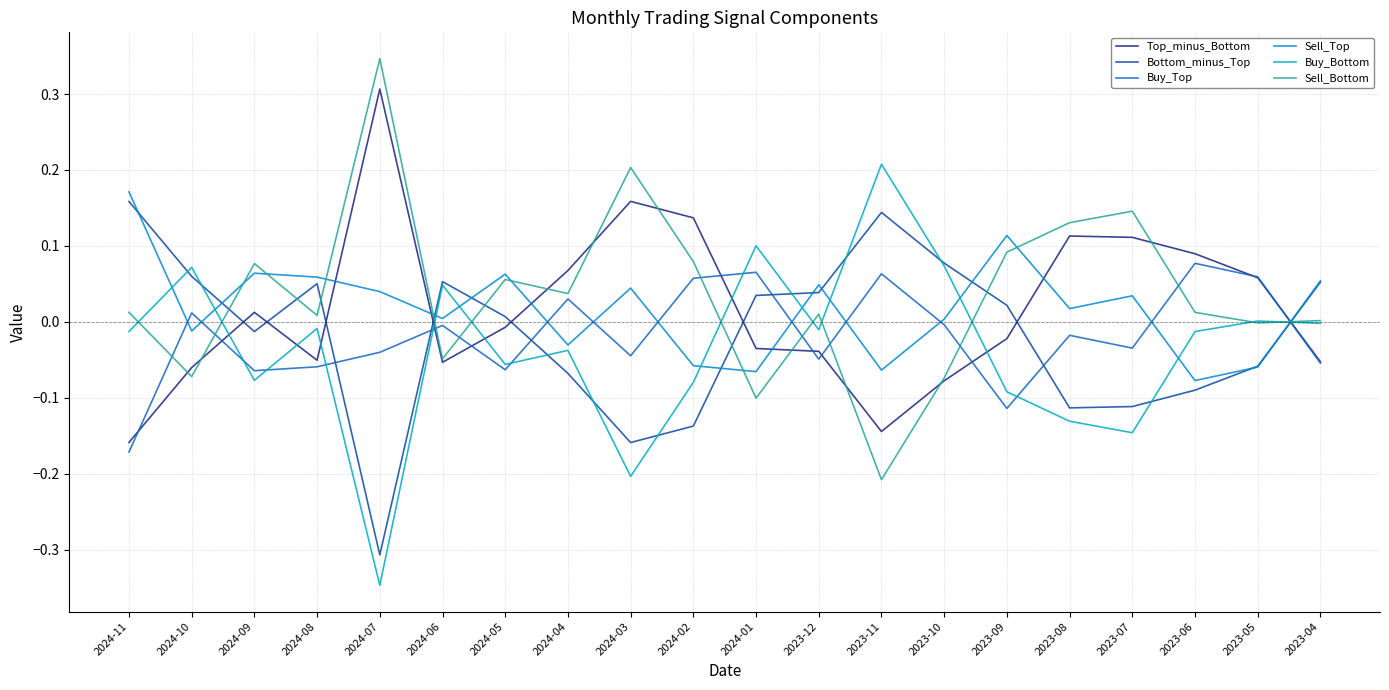

What is the approximate value of Buy_Bottom at 2024-02?

-0.1